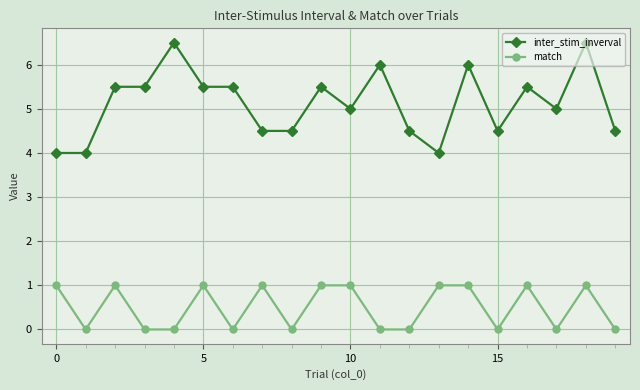

List the series in order of their peak value, highest first.

inter_stim_inverval, match